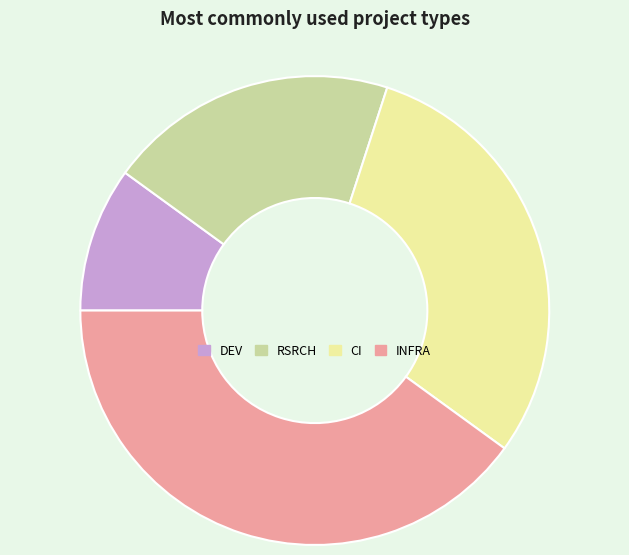

True or false: RSRCH accounts for 20% of the total.

True